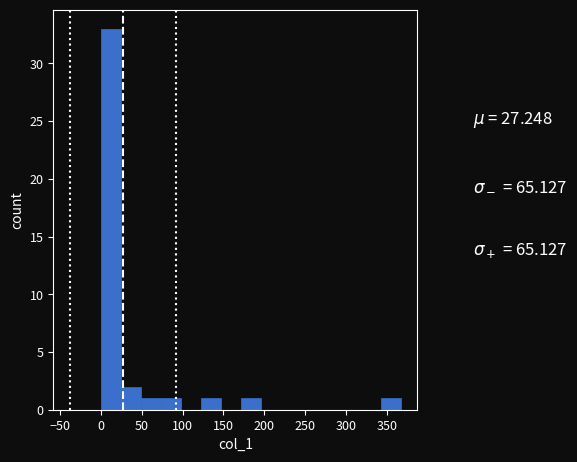

Reading left to right, list every bar in this chart as the range it spans on the x-axis followed by its height. Neither the bar edges nor the heights are printed on the chart, so give them approximately, as read against the axes.

0 to 25: 33
25 to 50: 2
50 to 75: 1
75 to 100: 1
100 to 120: 0
120 to 145: 1
145 to 170: 0
170 to 195: 1
195 to 220: 0
220 to 245: 0
245 to 270: 0
270 to 295: 0
295 to 320: 0
320 to 340: 0
340 to 365: 1